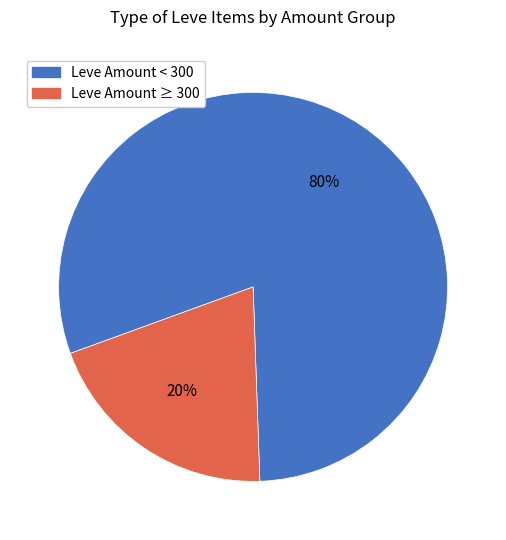

Is there a majority slice in this chart?

Yes